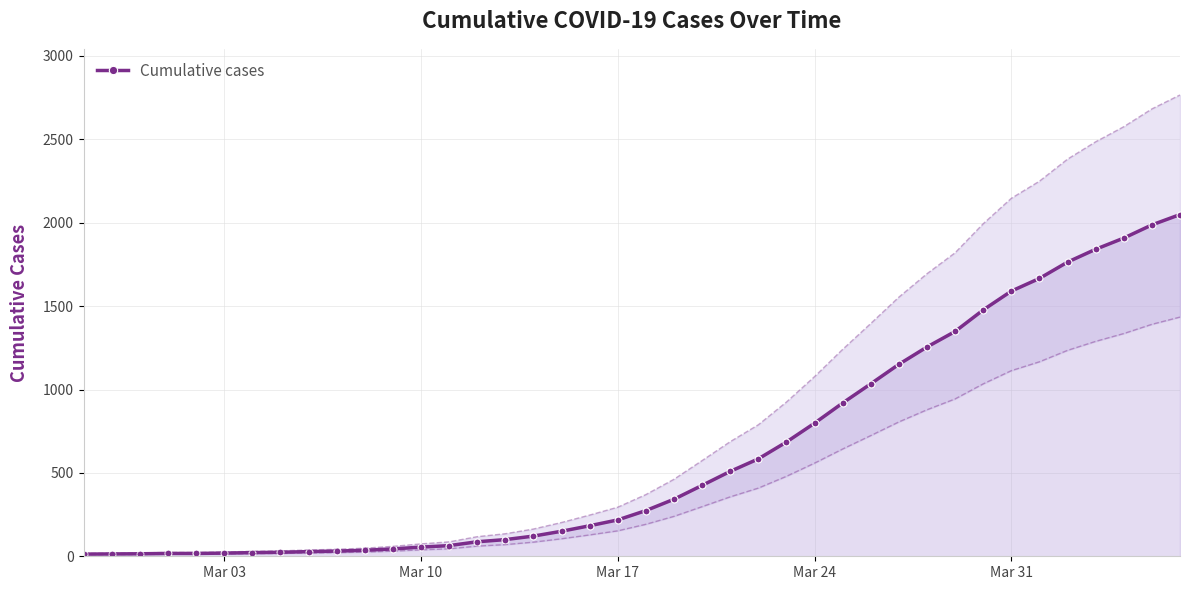

What is the value of the 30th point from the left?

1151